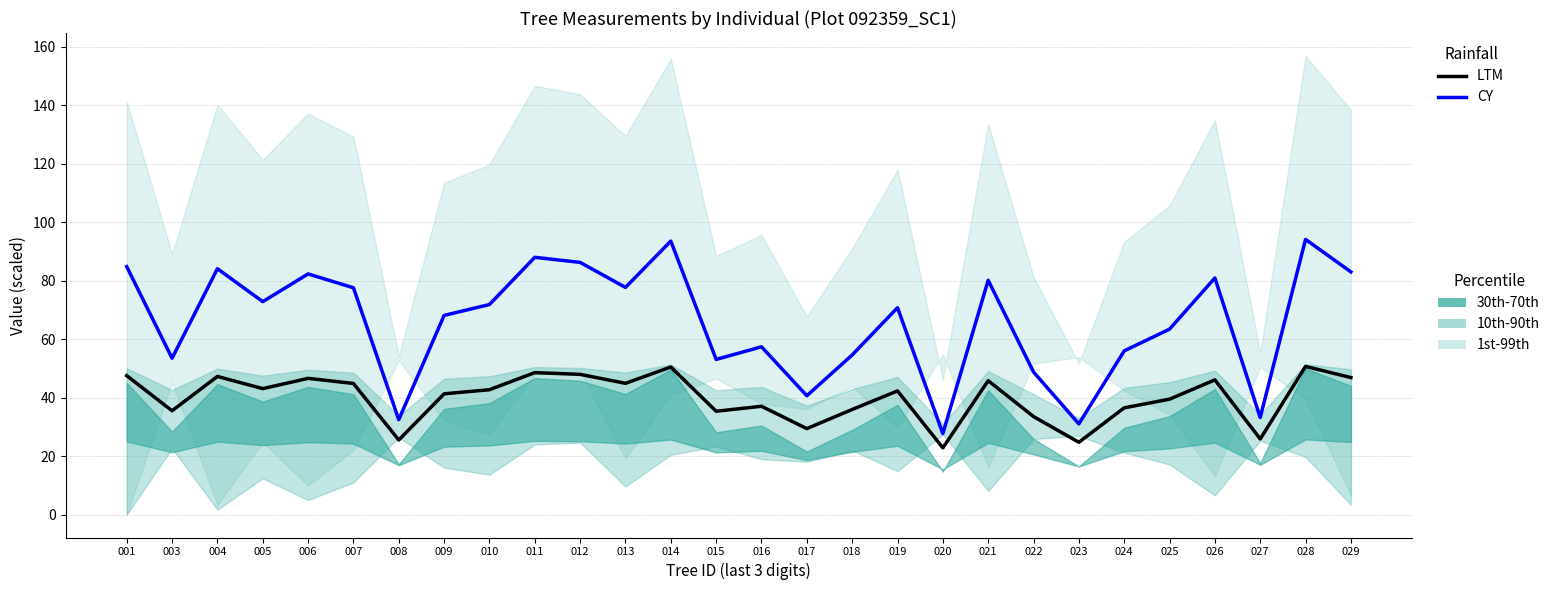

True or false: CY and LTM cross at least once.

False